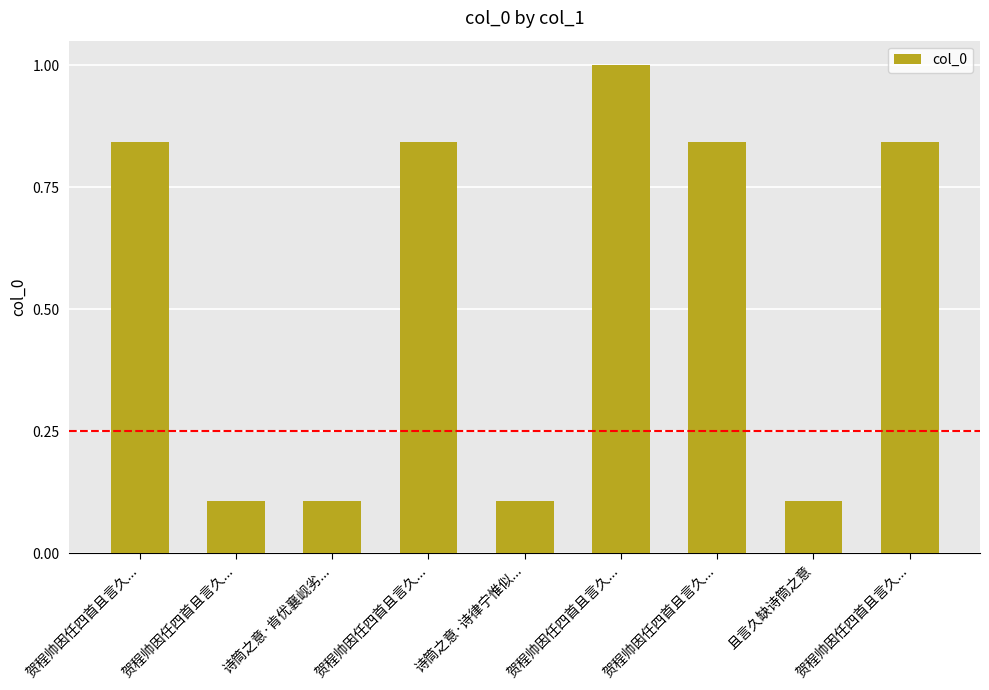

What is the average value?

0.5